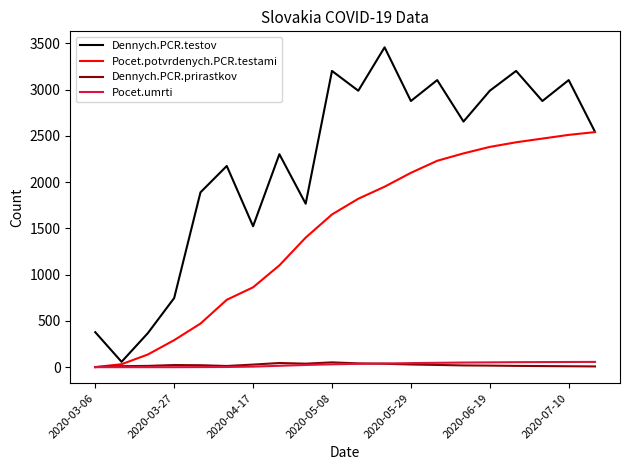

Which series has the largest range (max minus min)?

Dennych.PCR.testov